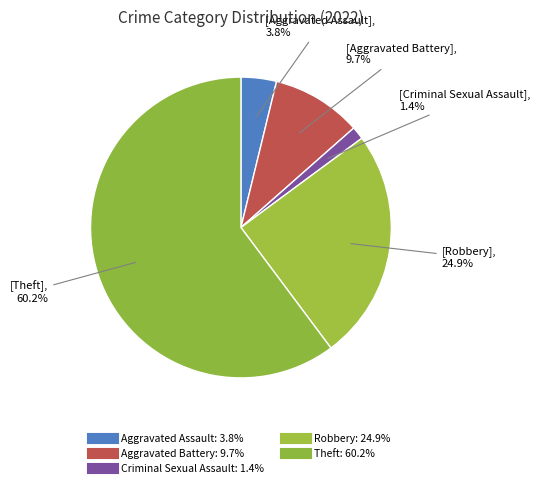

Which has a higher value, Criminal Sexual Assault or Robbery?

Robbery